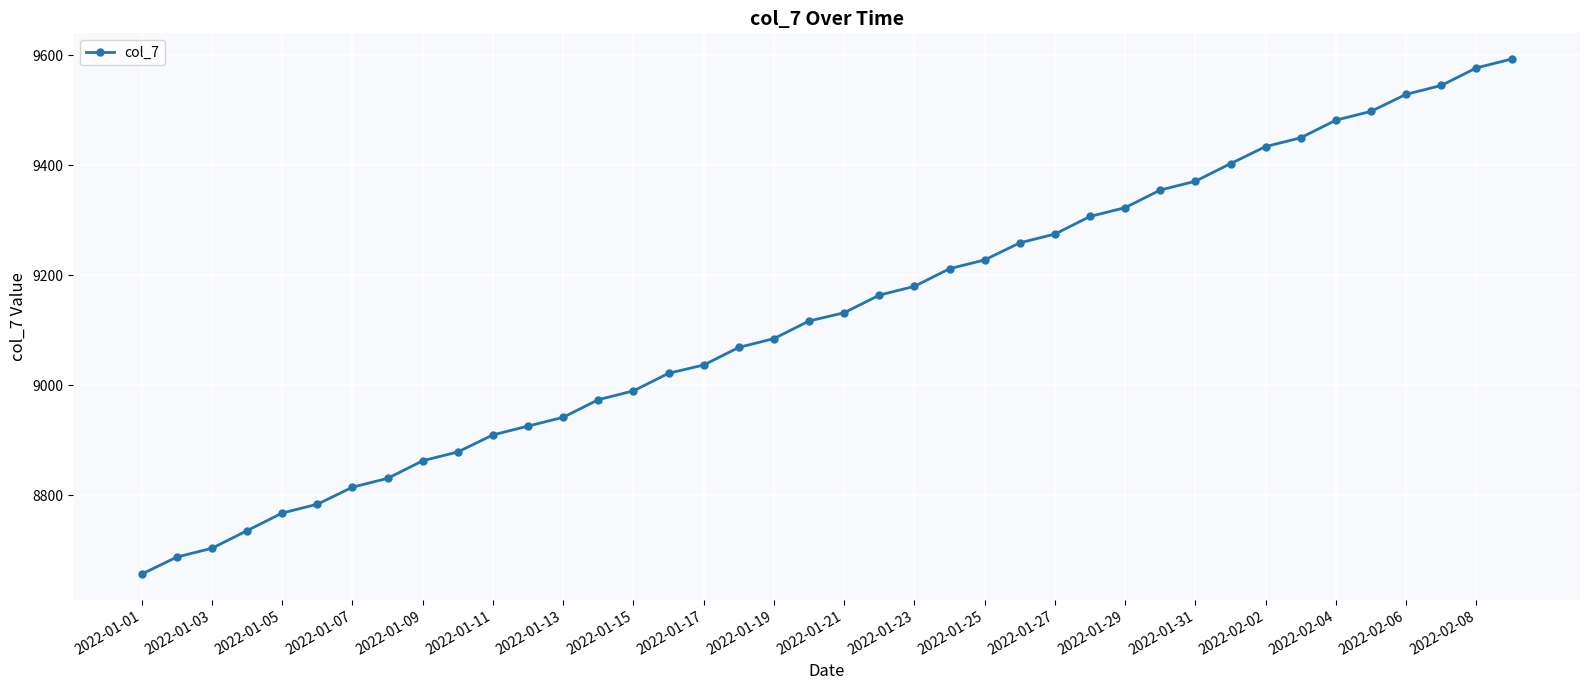

What is the sum of all values?

365114